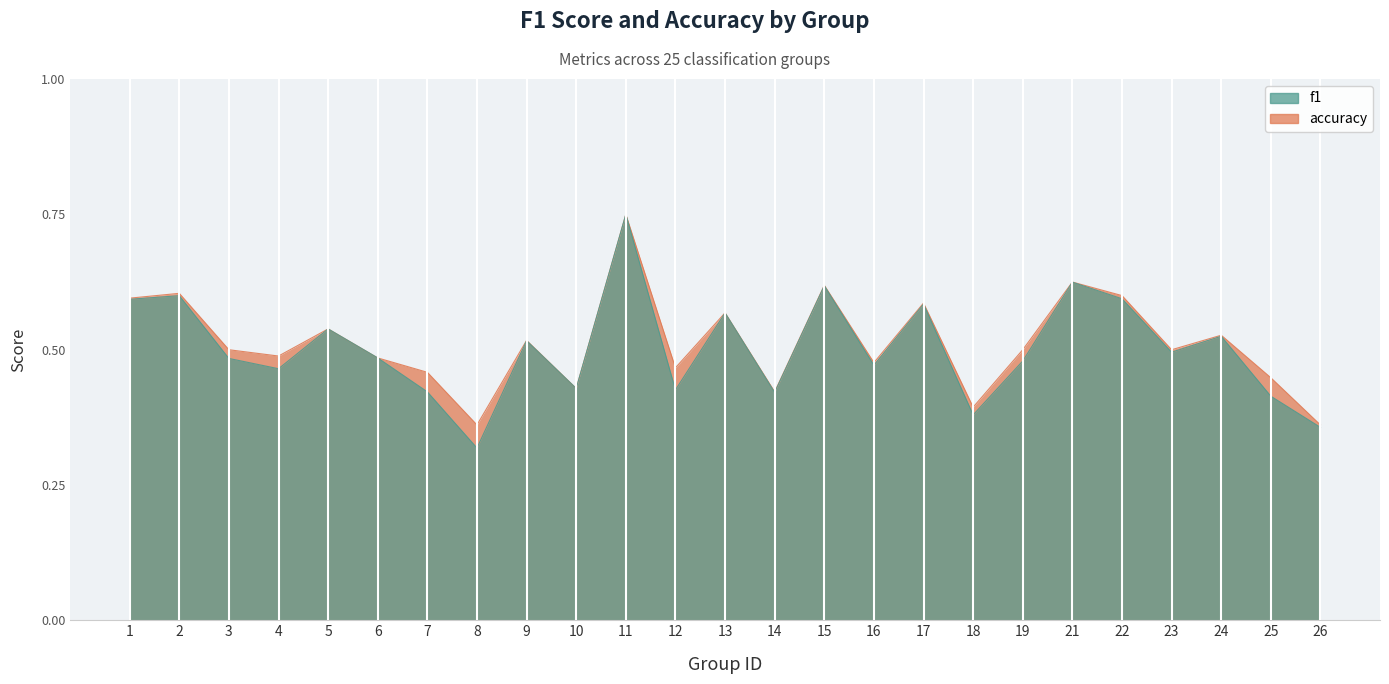

Does the chart display data point markers on the line(s)?

No